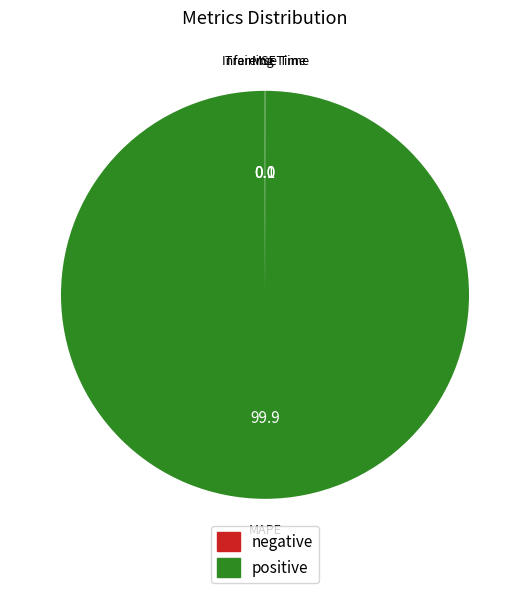

What is the largest slice in the pie chart?

MAPE